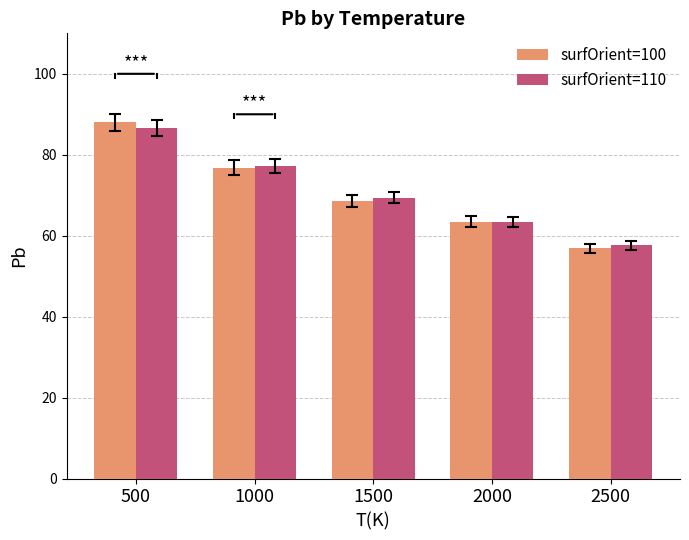

How many values in the surfOrient=110 series are below 69?

2